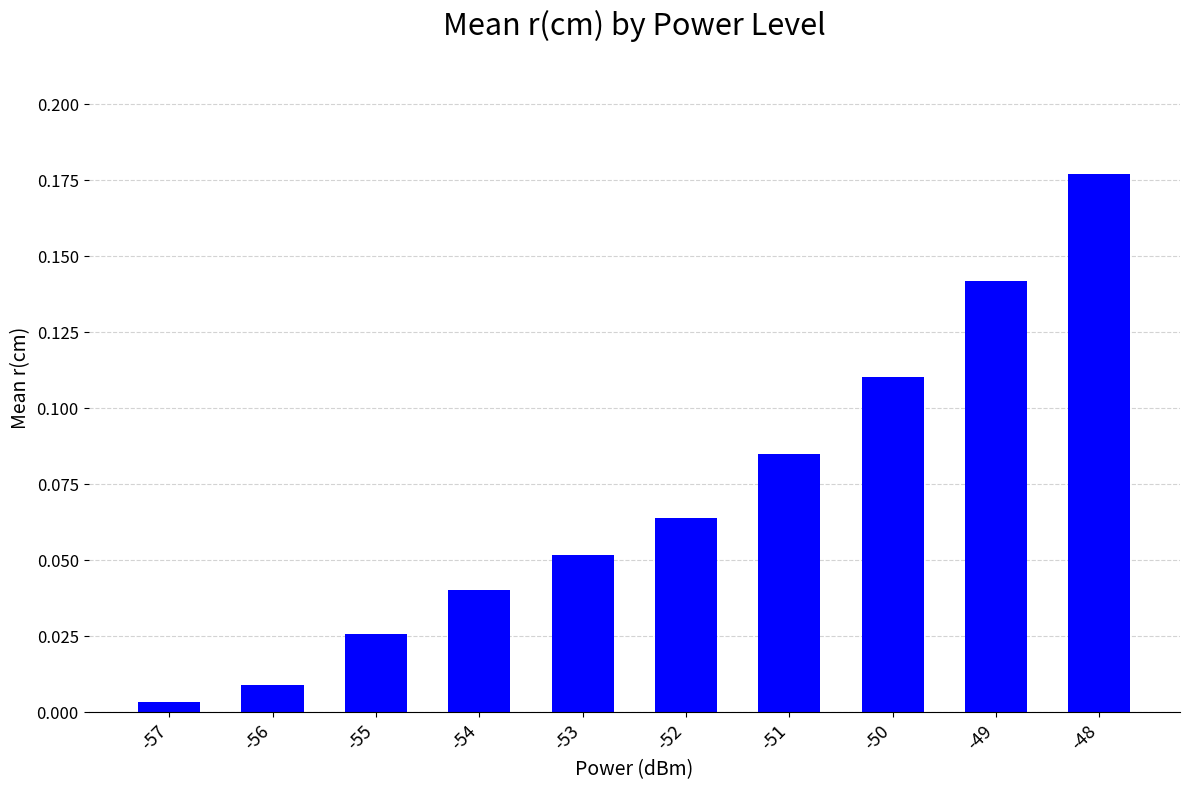

The chart shows a value of 0.0 at -52. True or false?

False